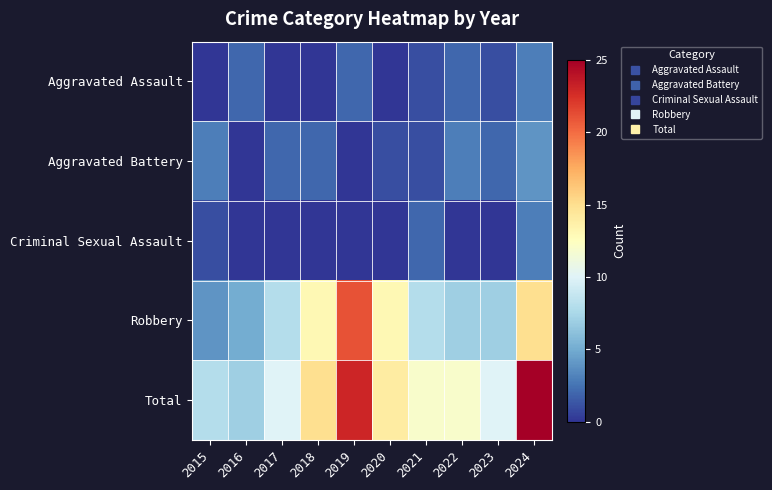

Reading left to right, extract all data points from this chart.

Aggravated Assault: 2015=0	2016=2	2017=0	2018=0	2019=2	2020=0	2021=1	2022=2	2023=1	2024=3
Aggravated Battery: 2015=3	2016=0	2017=2	2018=2	2019=0	2020=1	2021=1	2022=3	2023=2	2024=4
Criminal Sexual Assault: 2015=1	2016=0	2017=0	2018=0	2019=0	2020=0	2021=2	2022=0	2023=0	2024=3
Robbery: 2015=4	2016=5	2017=8	2018=13	2019=21	2020=13	2021=8	2022=7	2023=7	2024=15
Total: 2015=8	2016=7	2017=10	2018=15	2019=23	2020=14	2021=12	2022=12	2023=10	2024=25